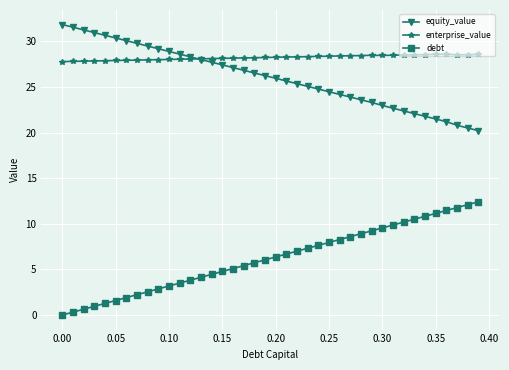

Which series has the largest total across all categories?

enterprise_value